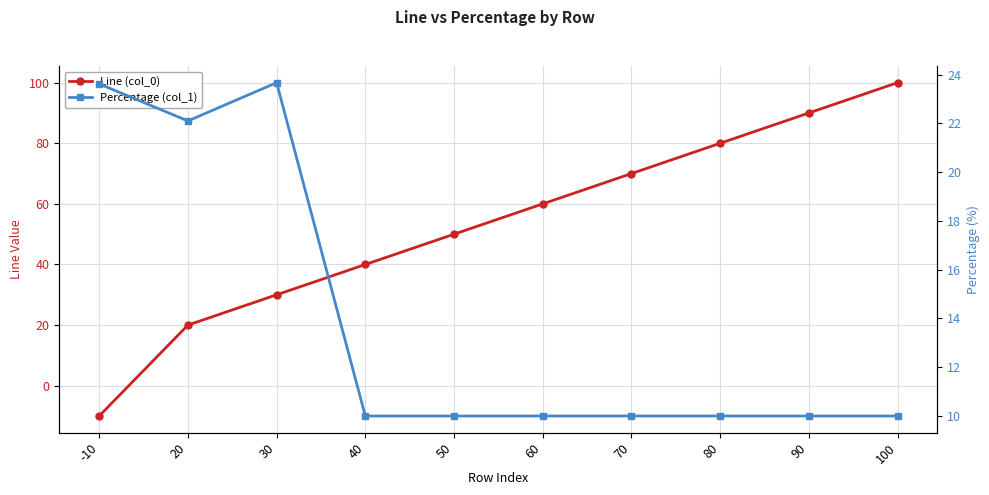

List the series in order of their peak value, highest first.

Line (col_0), Percentage (col_1)